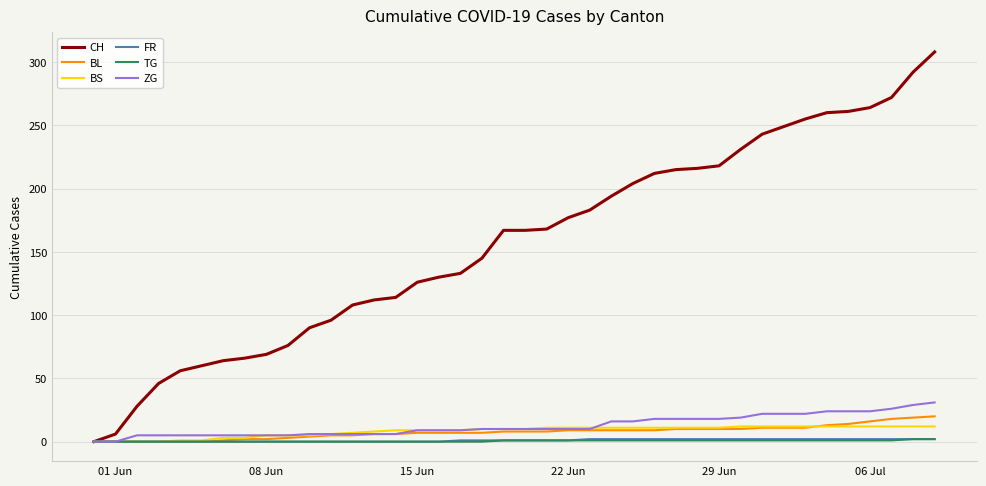

What are all the series names shown in the legend?

CH, BL, BS, FR, TG, ZG